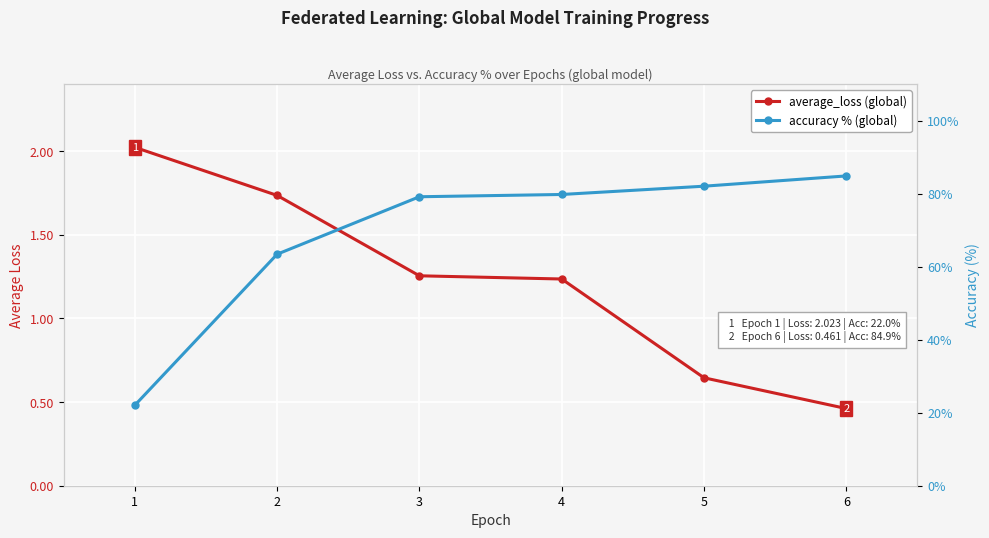

Which series changed the most between 1 and 5?

accuracy % (global)